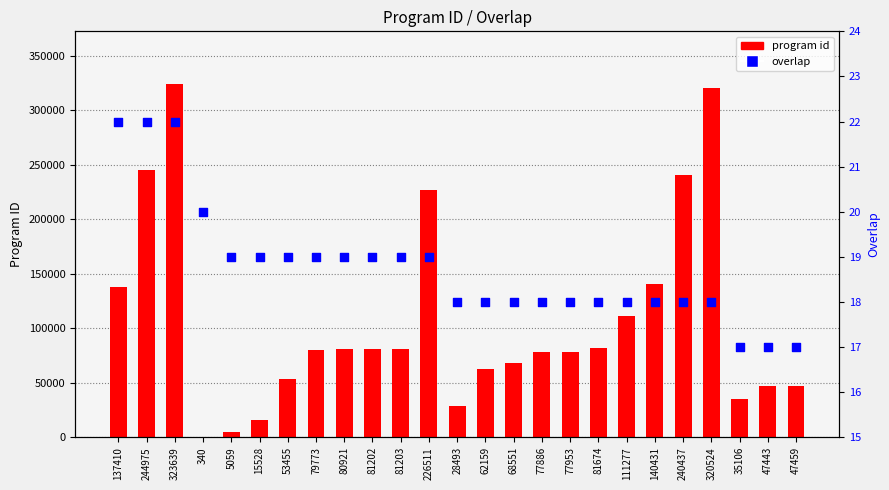

Which series has the largest Y range (max minus min)?

program id